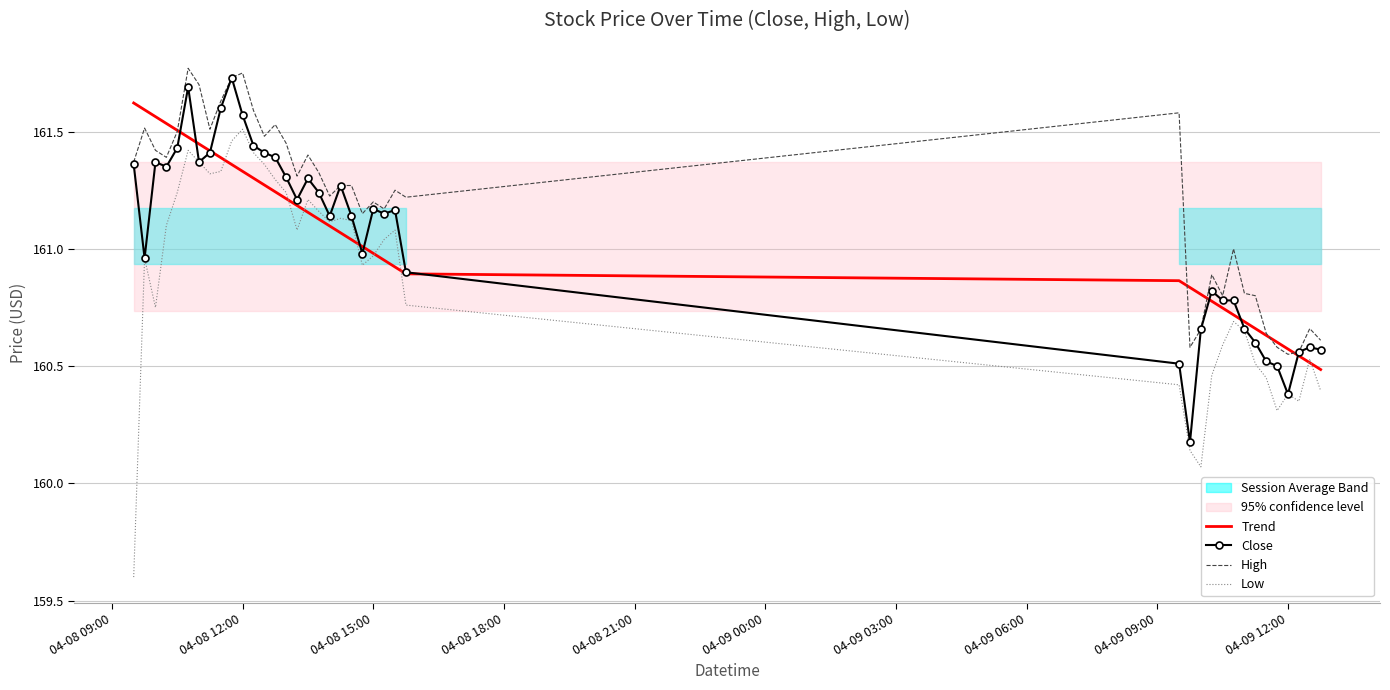

True or false: High and Low cross at least once.

False